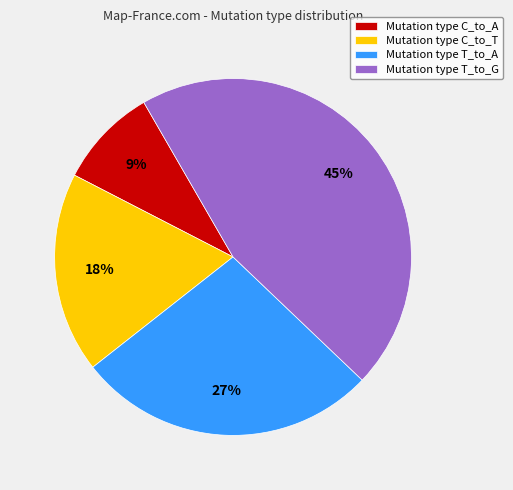

Is there any slice that represents more than half of the pie?

No